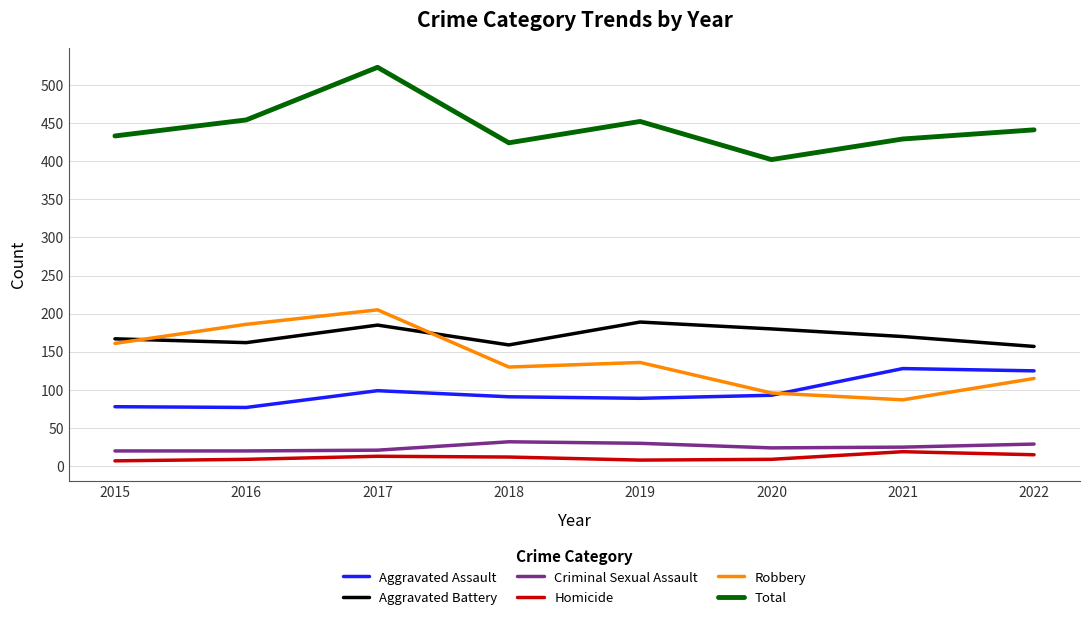

How many lines are shown in the chart?

6